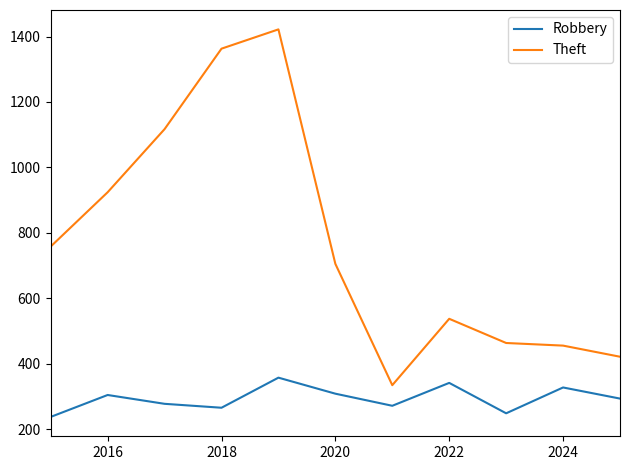

At how many categories does at least one series exceed 856?

4